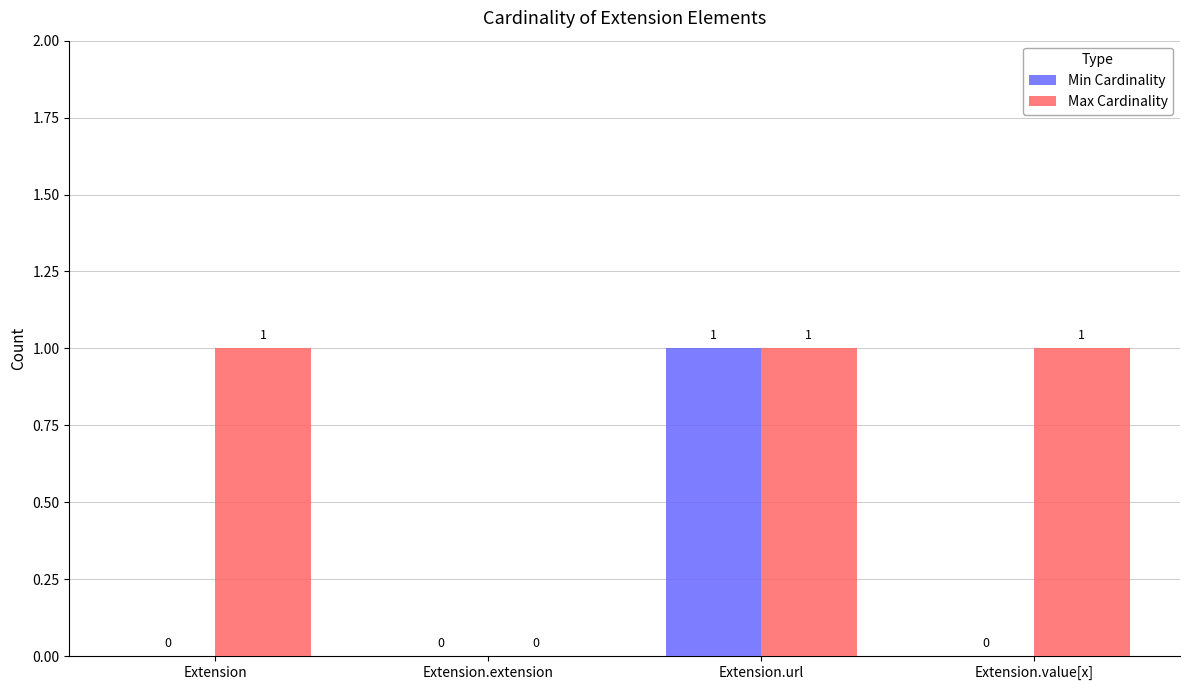

Is the value of Max Cardinality at Extension greater than the value of Min Cardinality at Extension.value[x]?

Yes